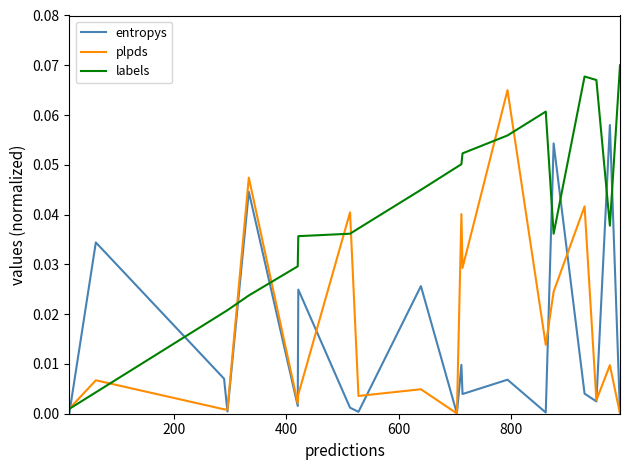

List the series in order of their peak value, highest first.

labels, plpds, entropys